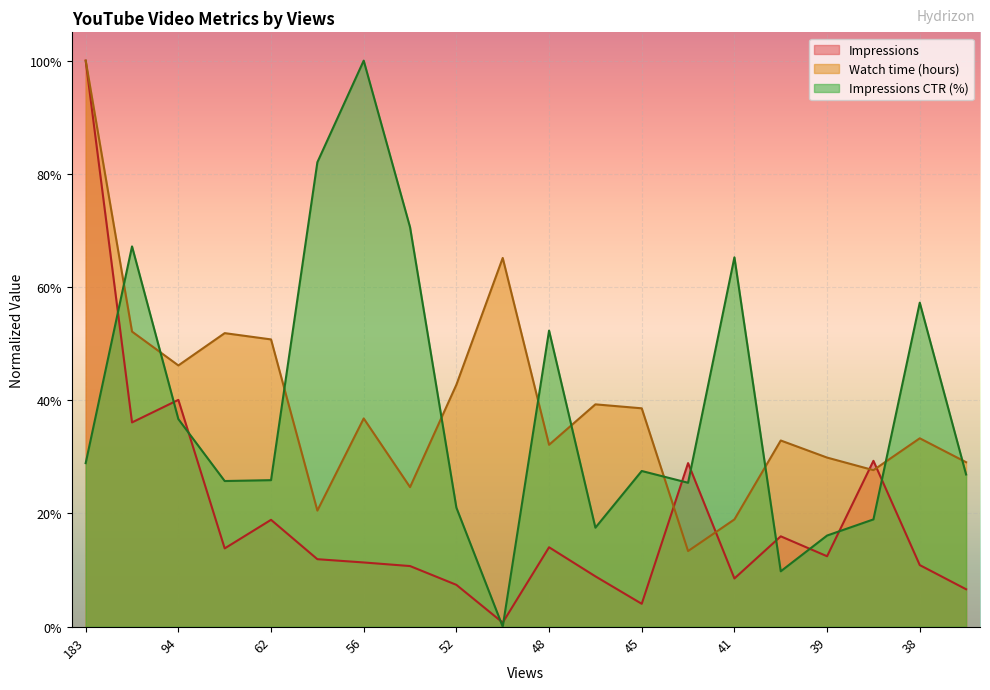

What is the value of the Impressions CTR (%) point at the 1st from the left?

28.9